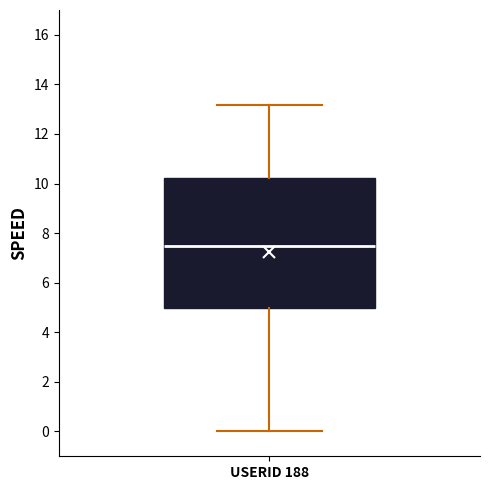

Where does the upper whisker of the box for USERID 188 end on the y-axis? The values are not printed on the chart, so give them approximately, as read against the axis.

13.2